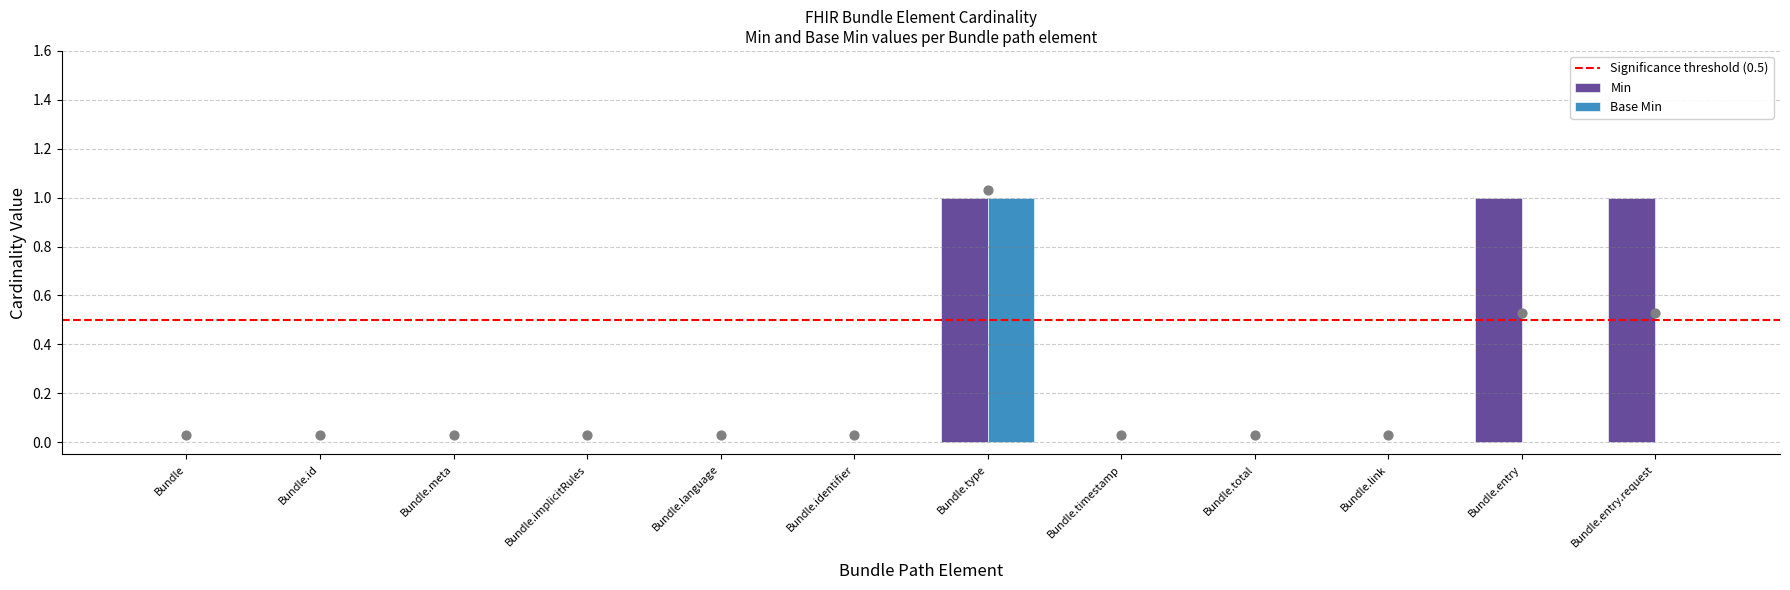

Which series reaches the minimum Y coordinate?

Min